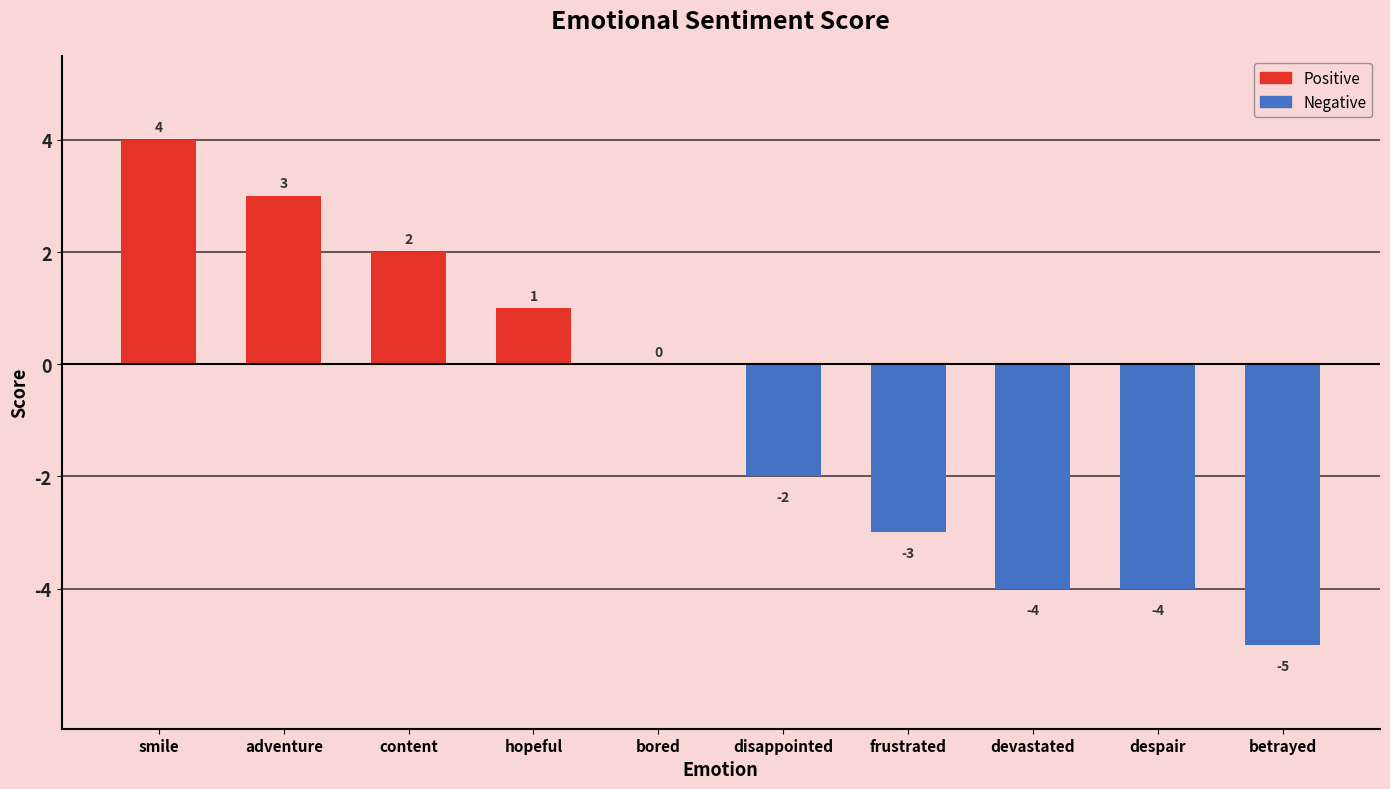

Which category has the highest value across all series?

smile